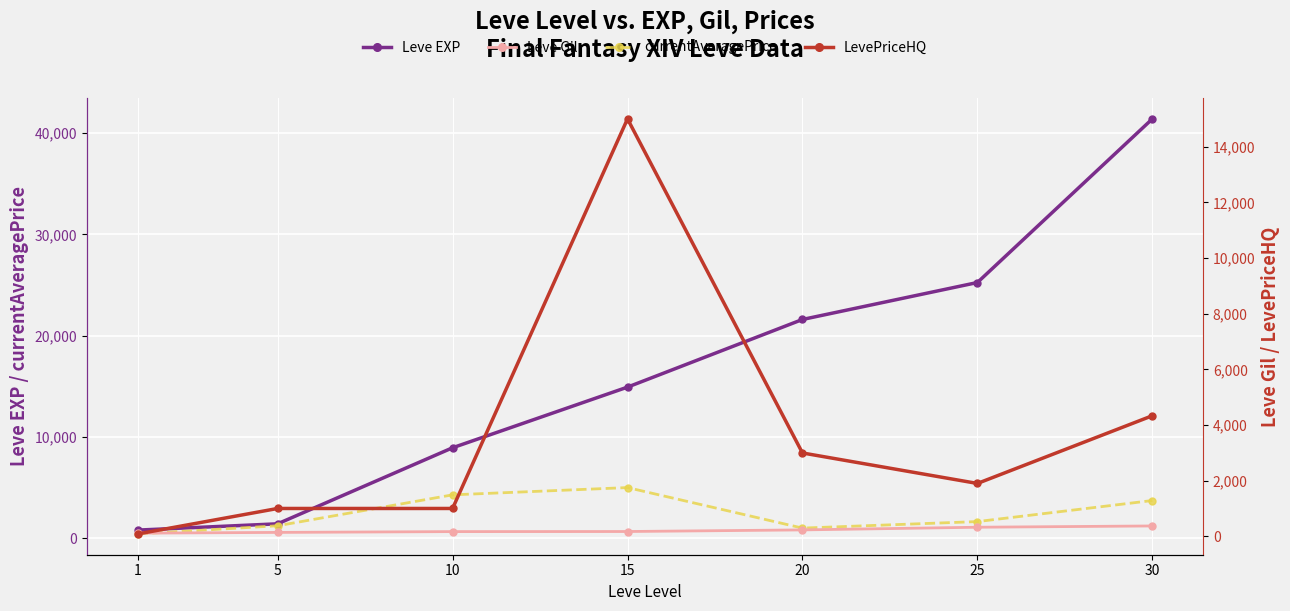

What is the difference between the currentAveragePrice values at 20 and 25?

643.0